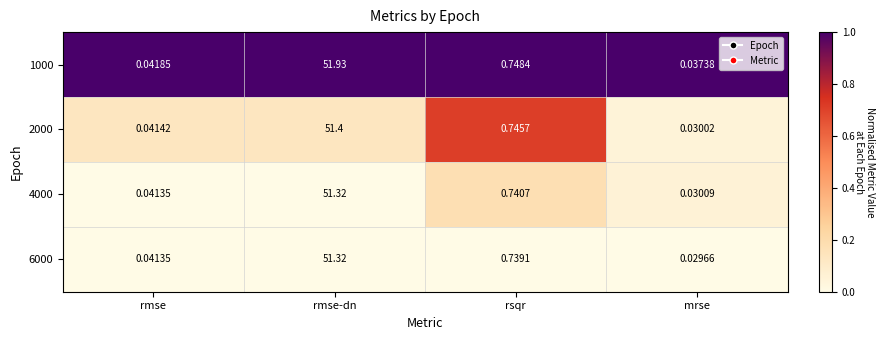

Is the value of 2000 at rsqr greater than the value of 1000 at mrse?

Yes